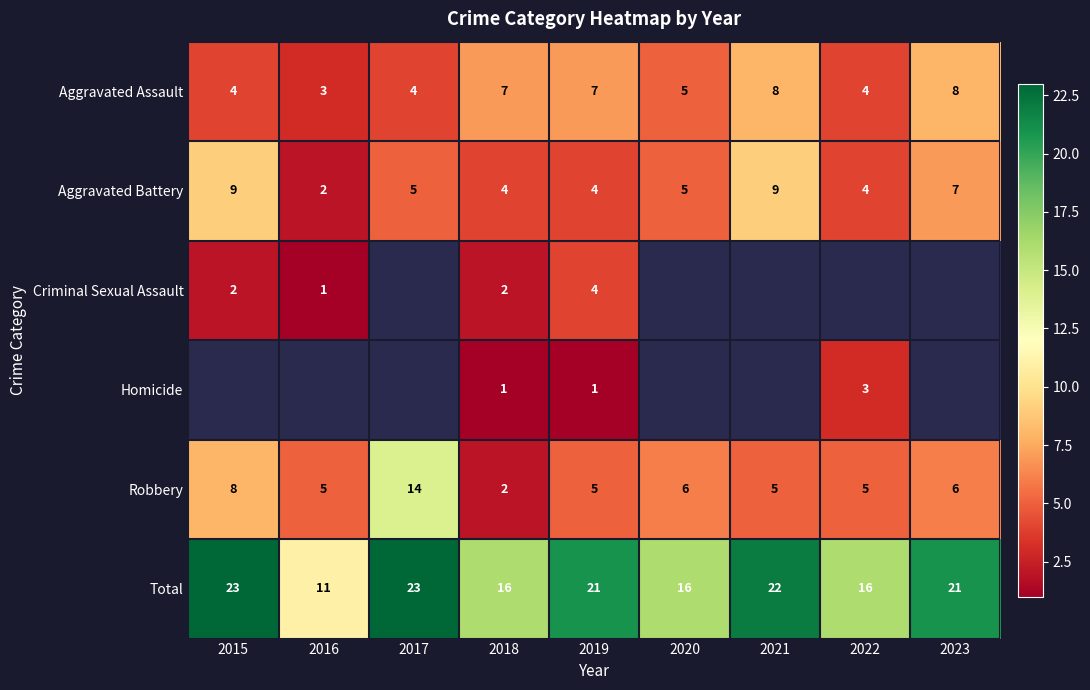

What is the difference between the Total values at 2022 and 2016?

5